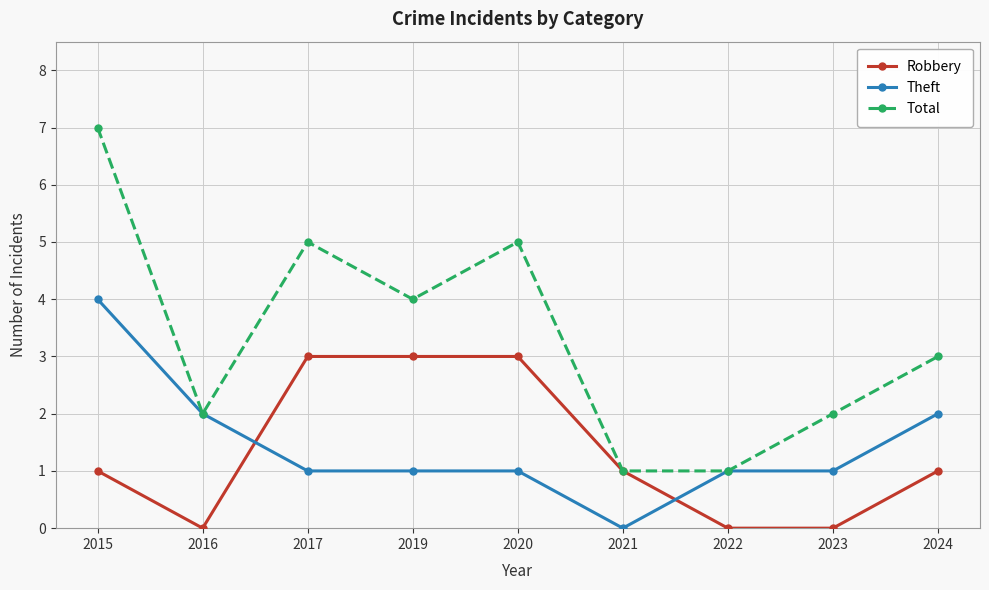

Does the chart display data point markers on the line(s)?

Yes